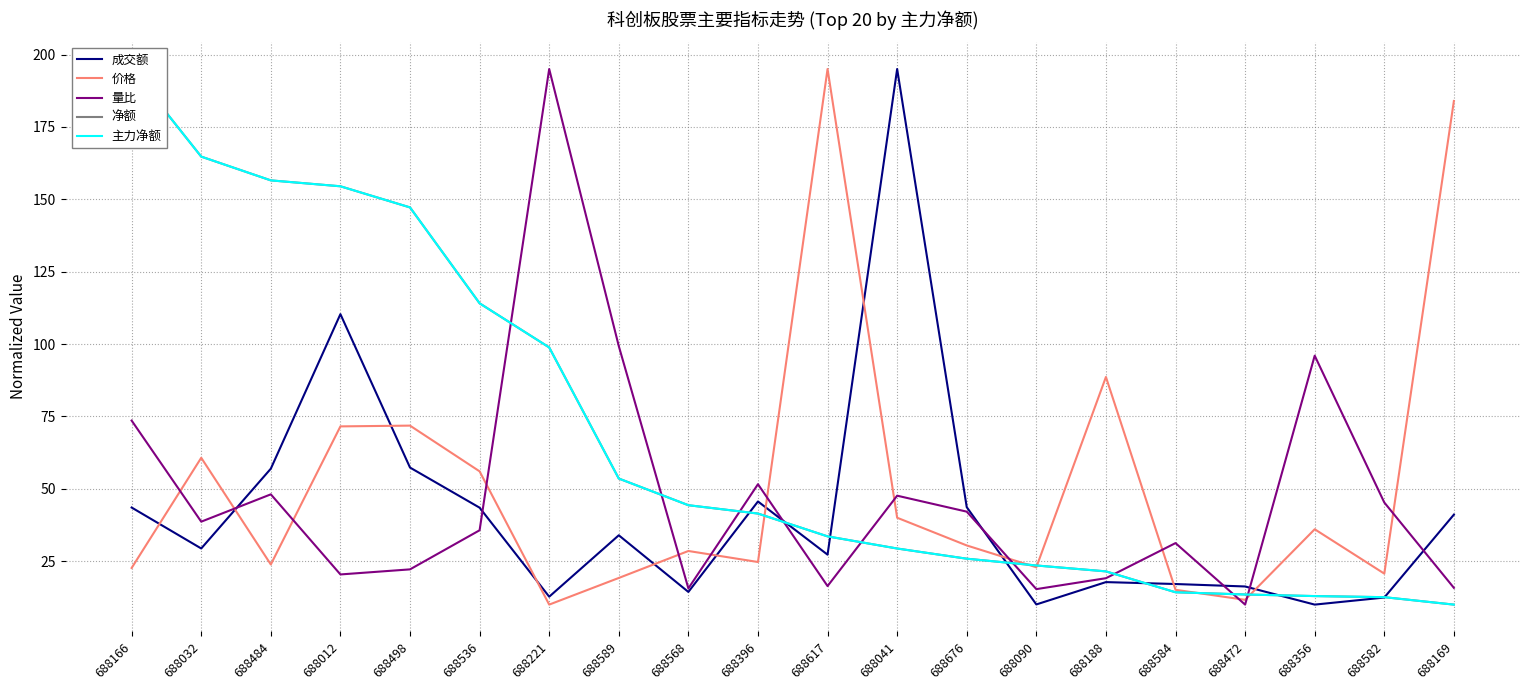

True or false: 净额 has a value of 340.2 at 688166.

False